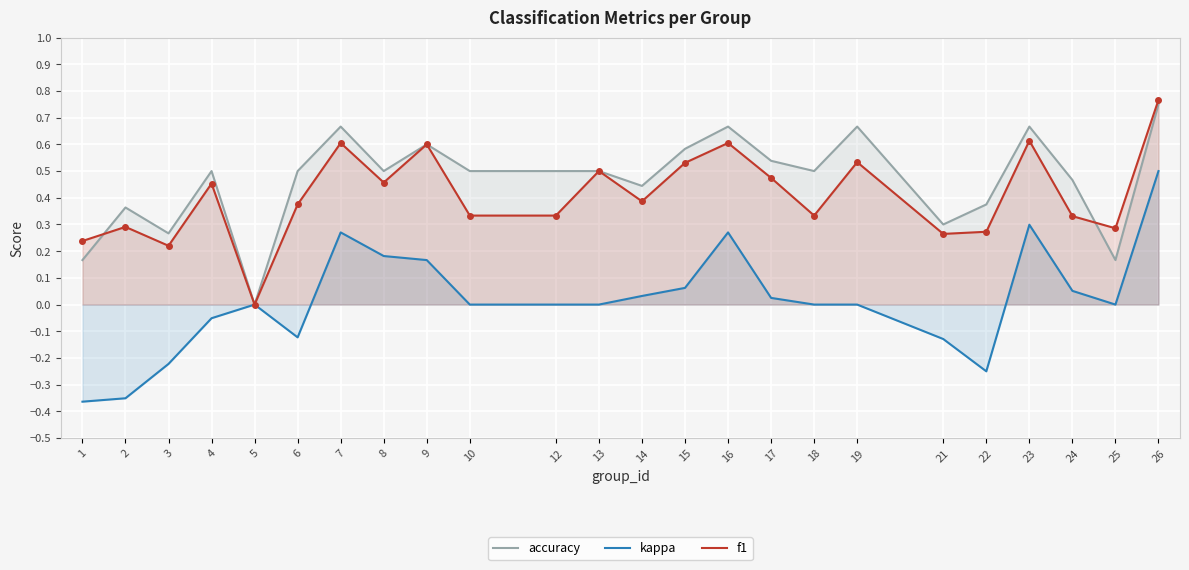

How many values in the kappa series are below 0?

7